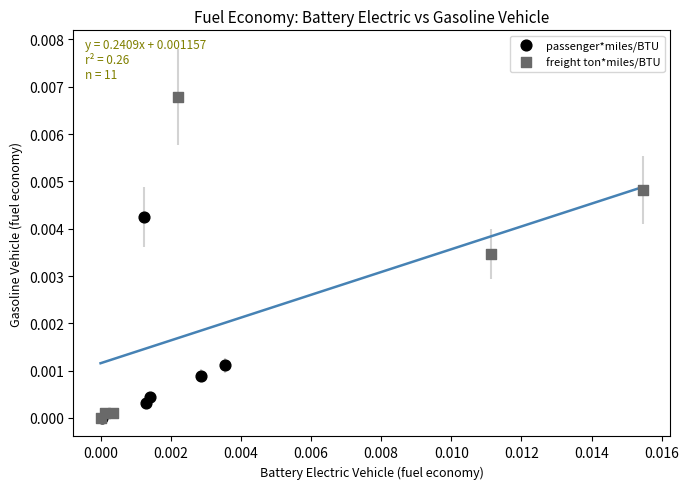

Which series has the widest spread of Y values?

freight ton*miles/BTU